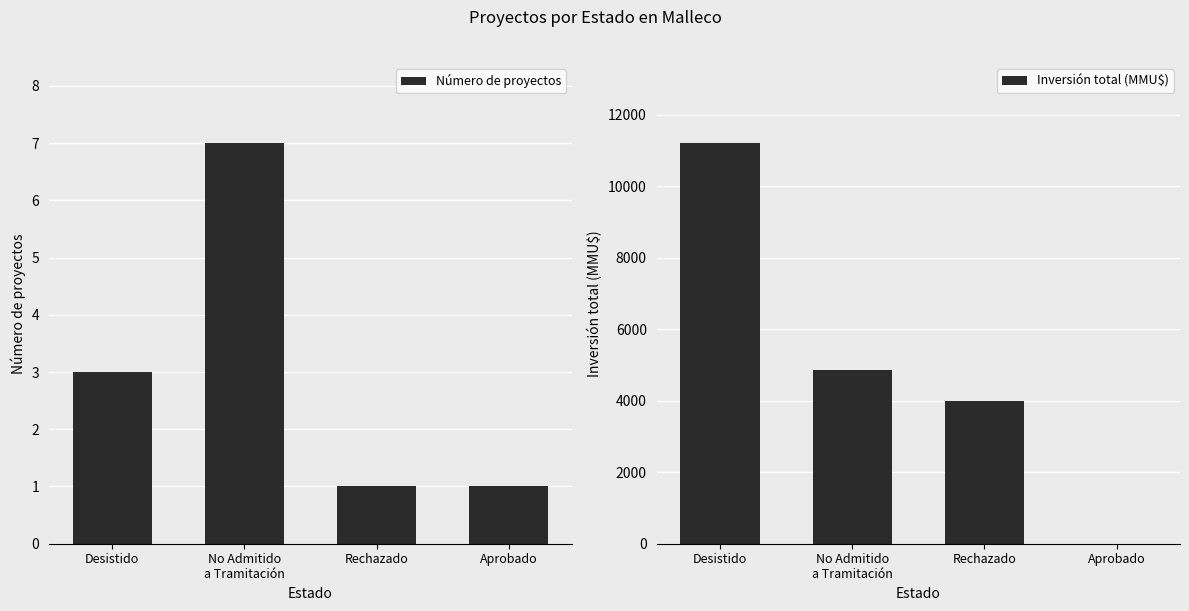

Which has a higher value, Rechazado or No Admitido
a Tramitación?

No Admitido
a Tramitación